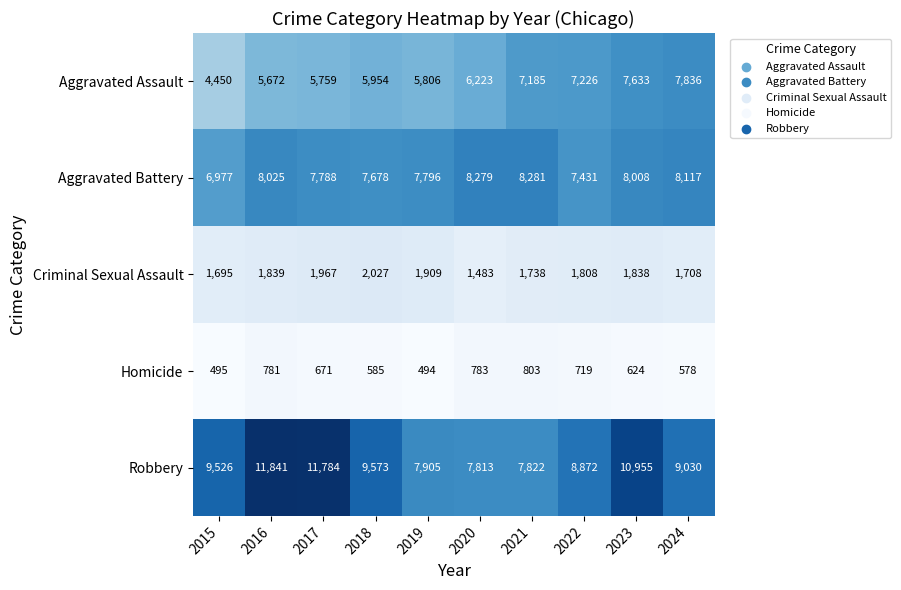

List the series in order of their peak value, highest first.

Robbery, Aggravated Battery, Aggravated Assault, Criminal Sexual Assault, Homicide